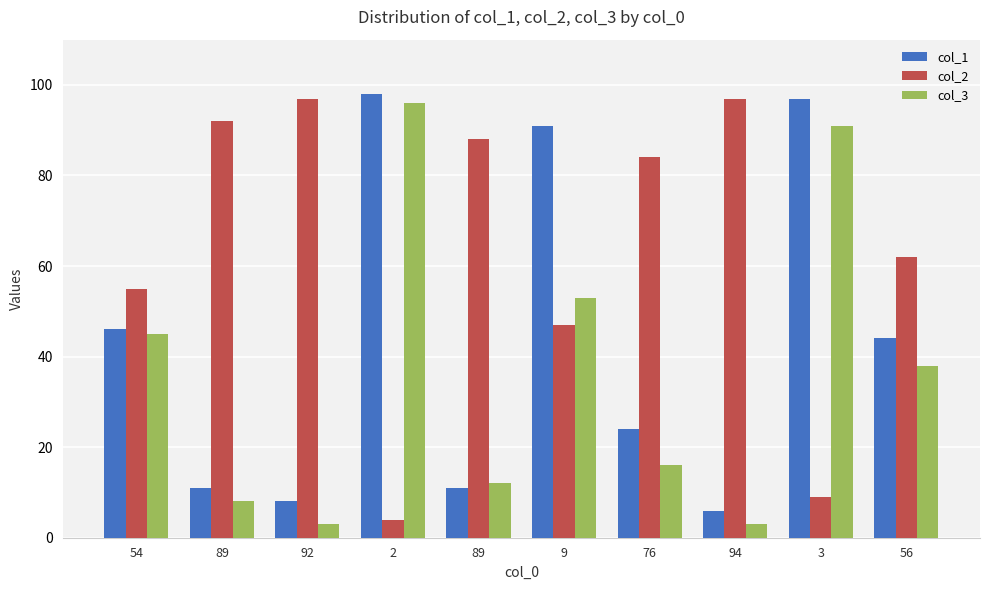

How many series are shown in this chart?

3